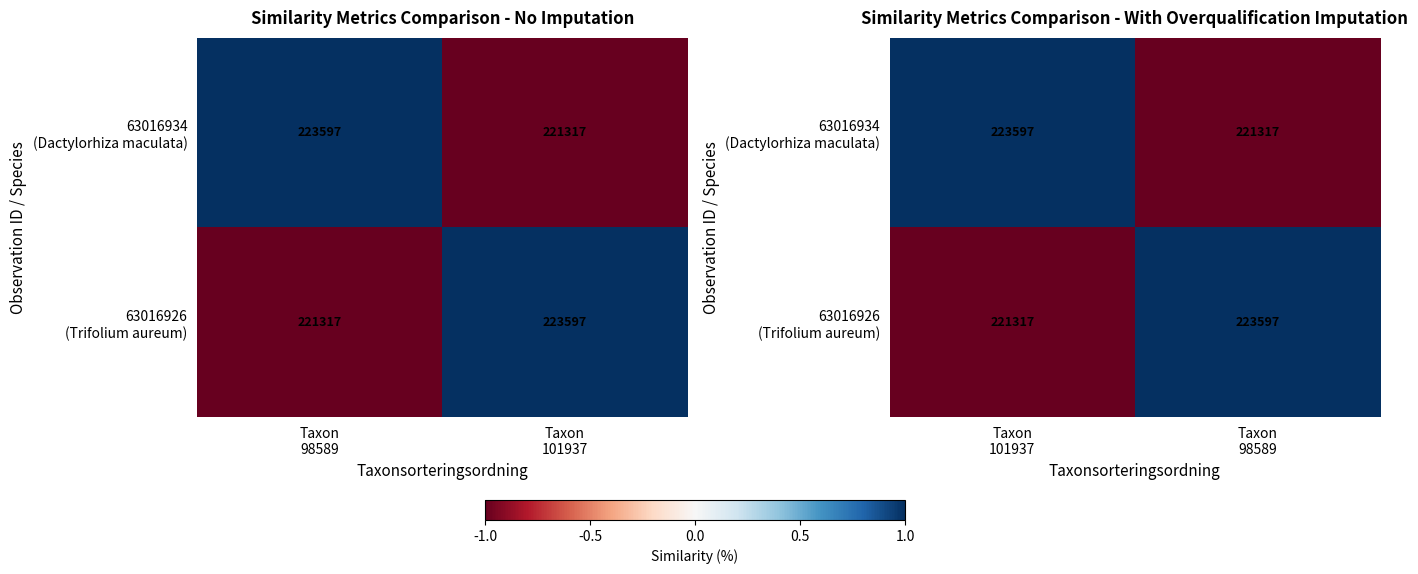

True or false: 63016934 (Dactylorhiza maculata) has a value of -1 at Taxon 98589.

True